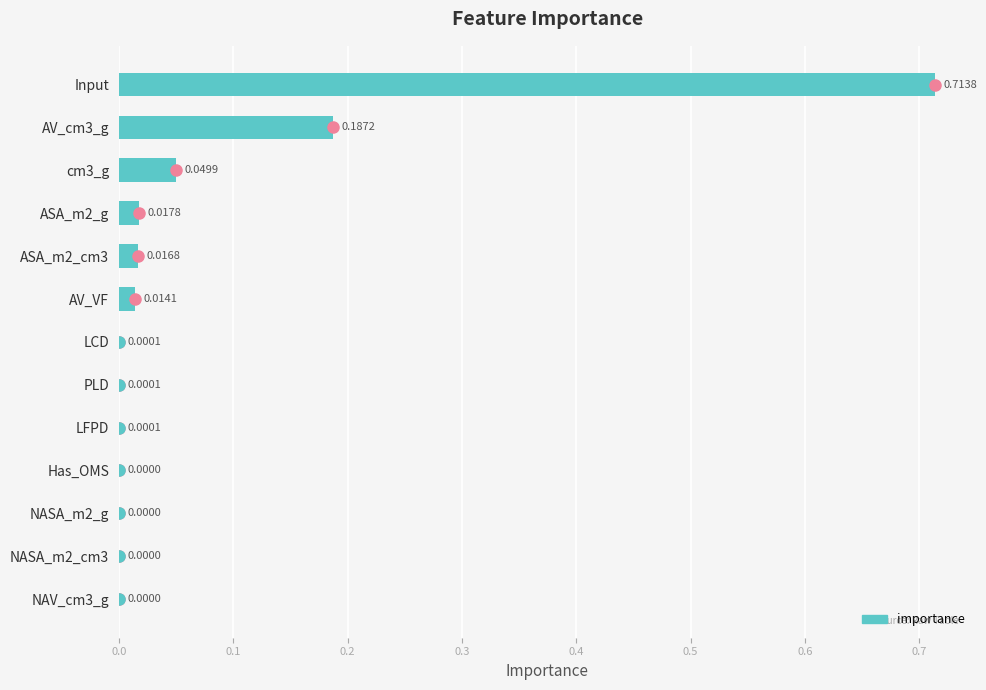

What is the sum of all values?

1.0